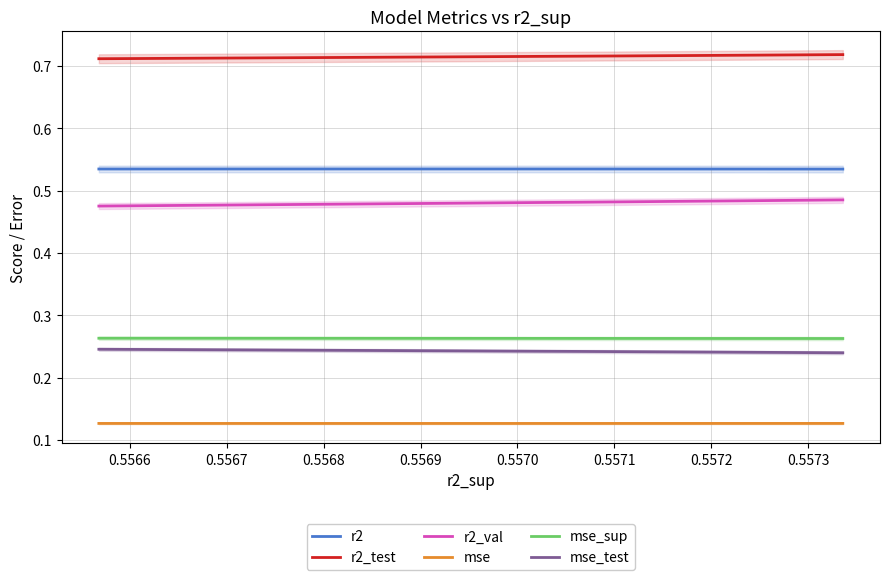

True or false: mse has a value of 0.1 at 0.5570.

False